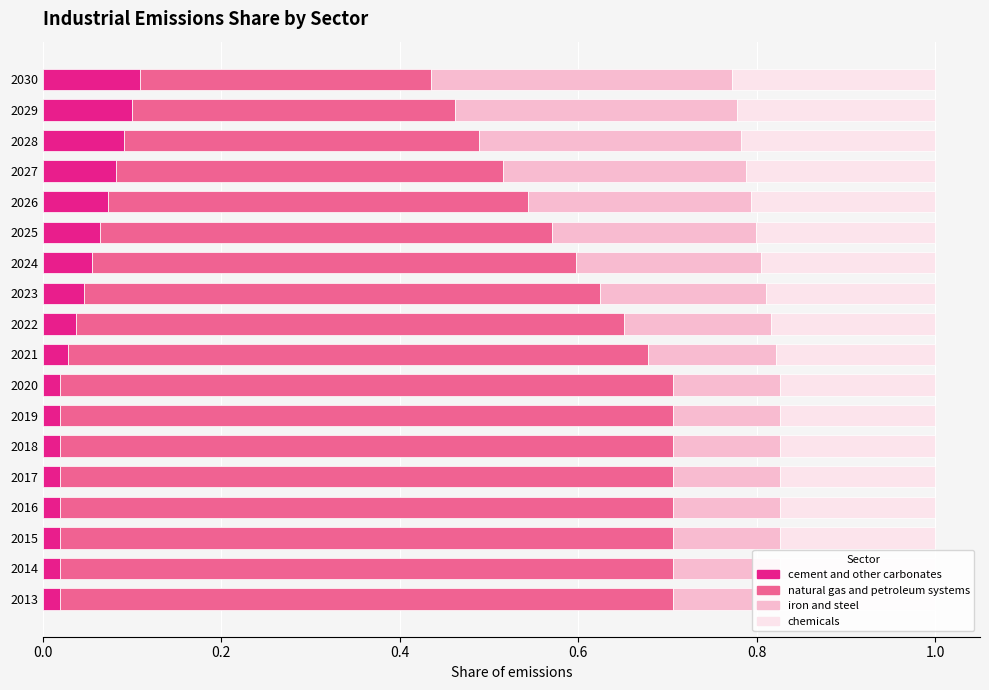

Is the value of natural gas and petroleum systems at 2019 greater than the value of iron and steel at 2018?

Yes